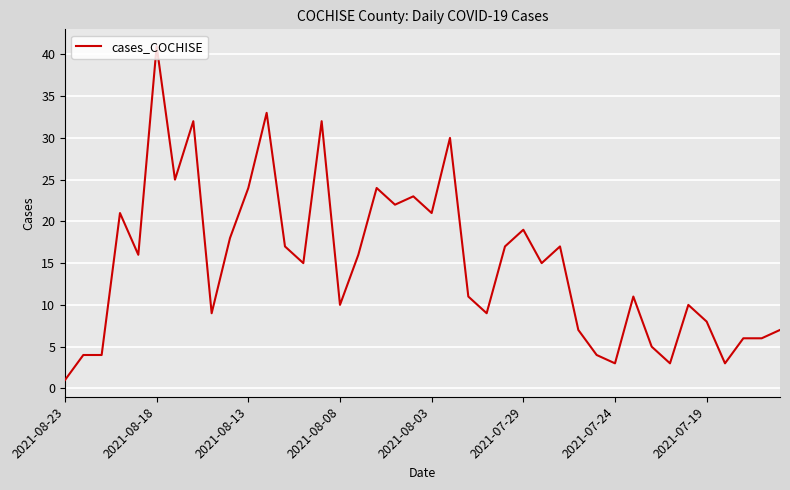

What is the difference between the maximum and minimum values?

40